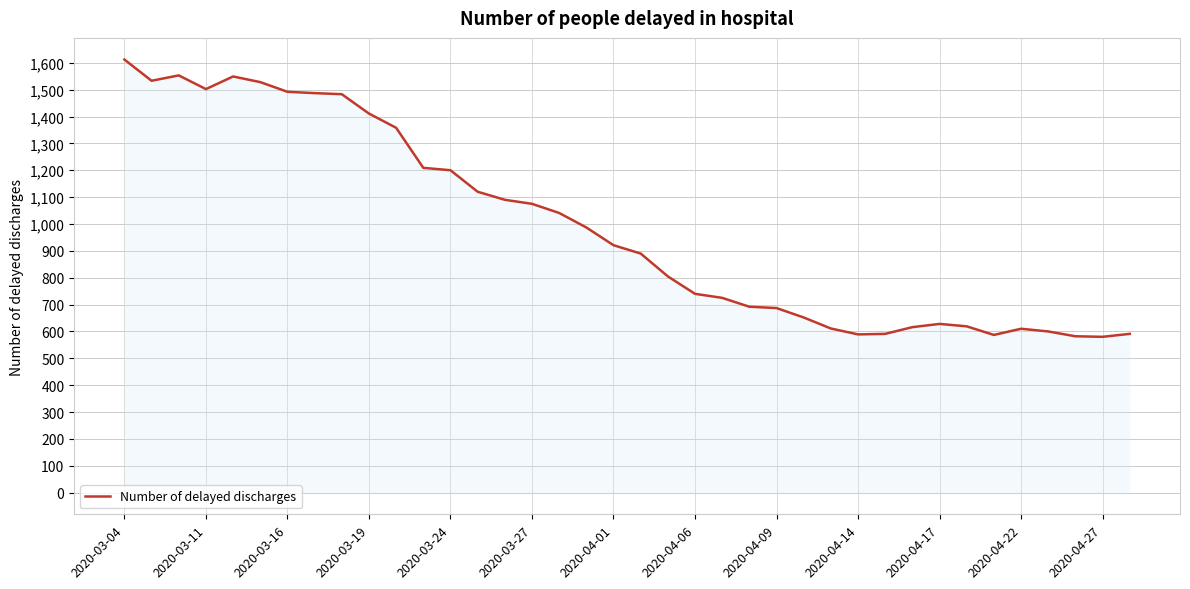

What is the average value?

988